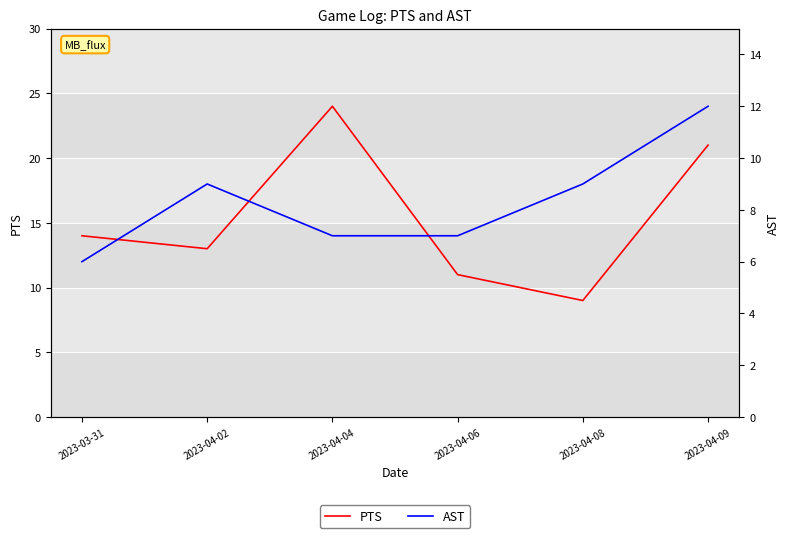

True or false: PTS and AST intersect in this chart.

False